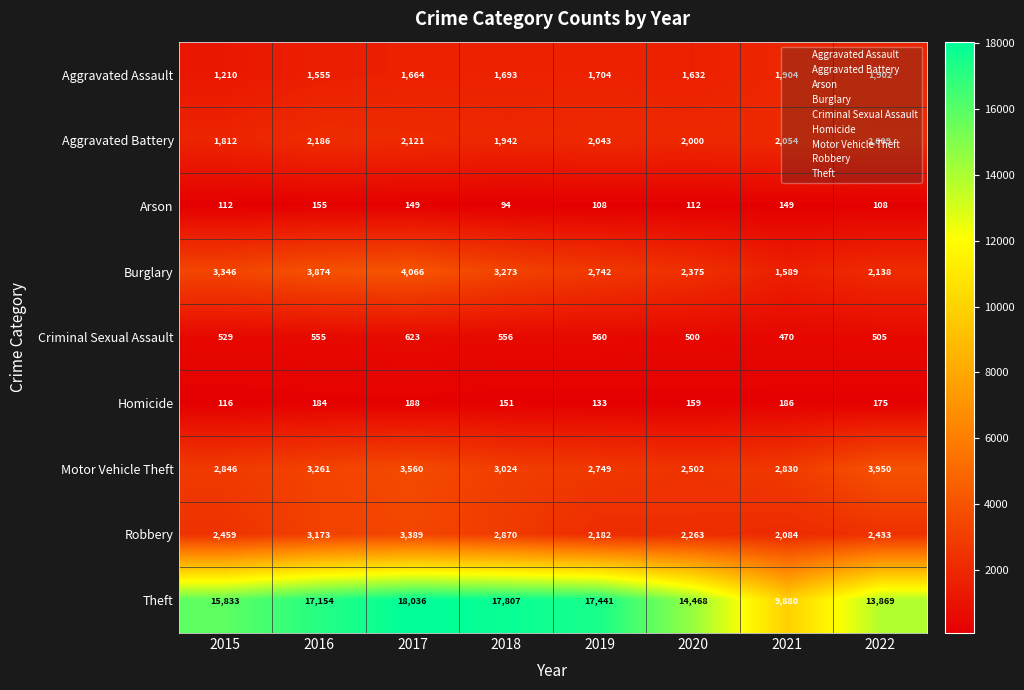

What is the spread (max minus min) of values at 2016?

16999